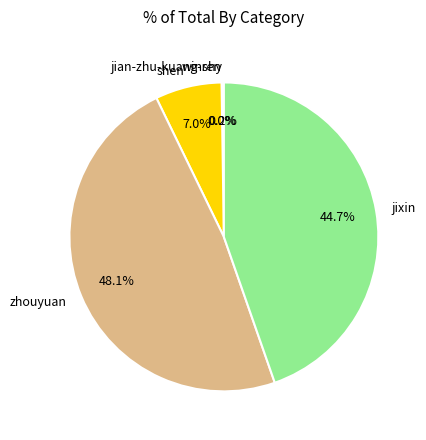

To the nearest percent, what portion does zhouyuan represent?

48%